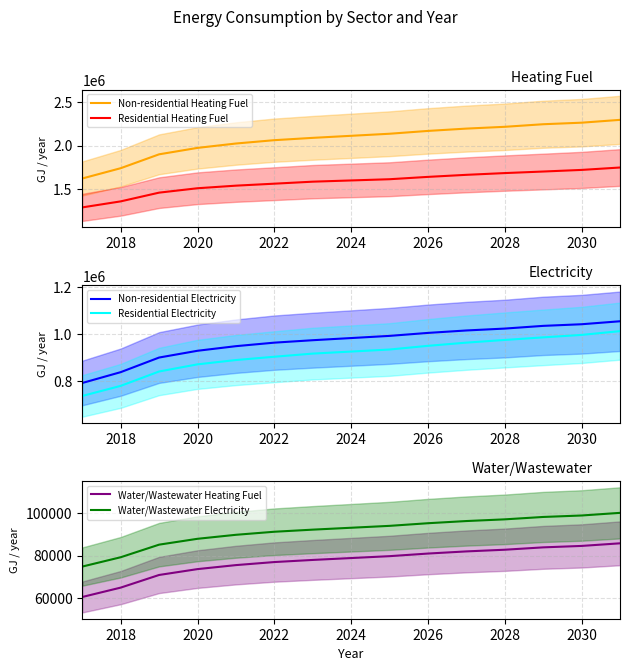

What is the average value of the Residential Heating Fuel series?

1580178.4